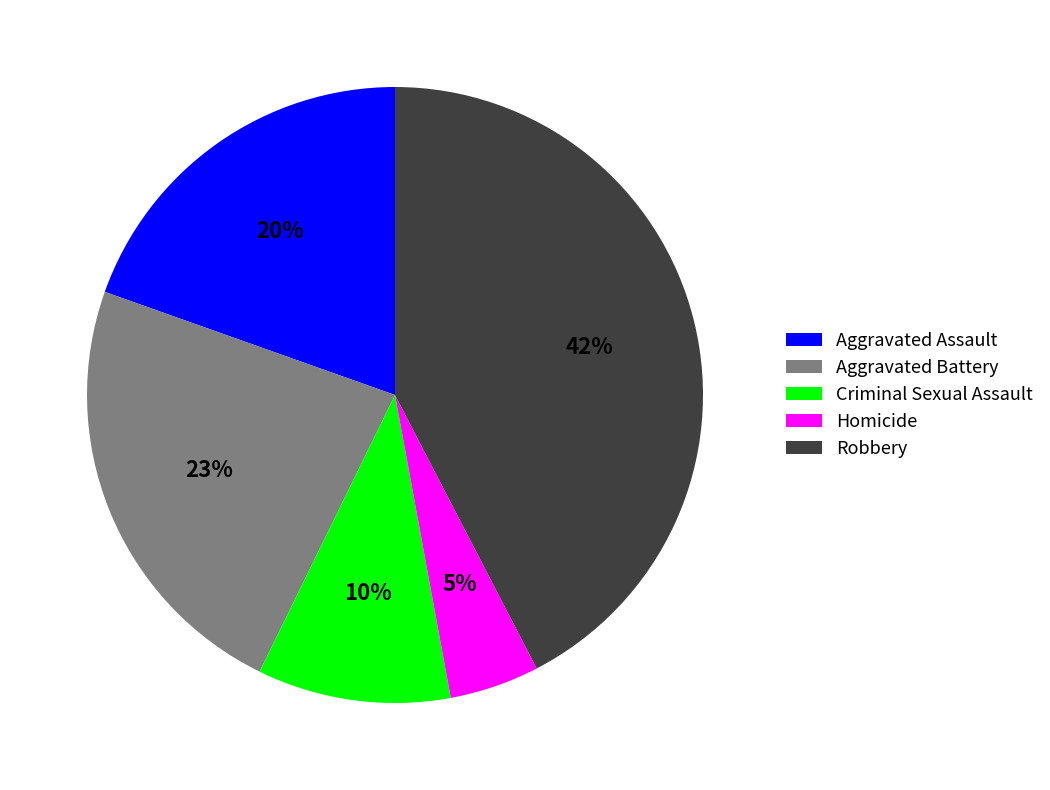

Is there any slice that represents more than half of the pie?

No